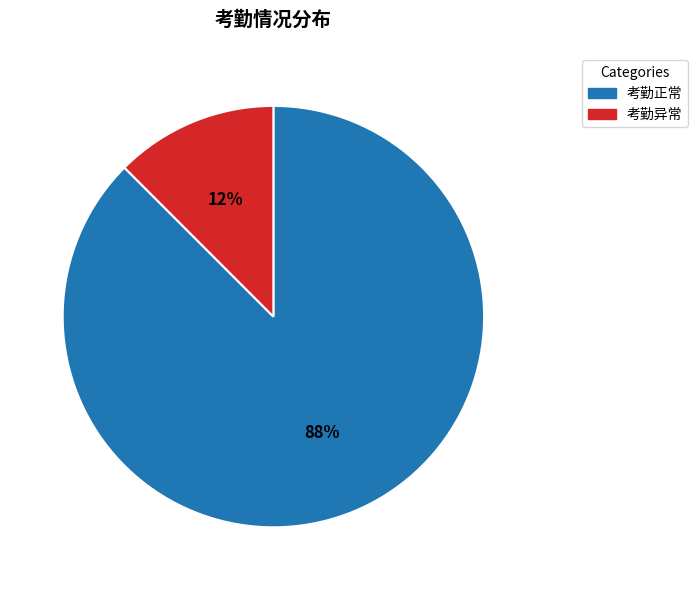

Approximately how many times larger is the value at 考勤异常 compared to 考勤正常?

0.1